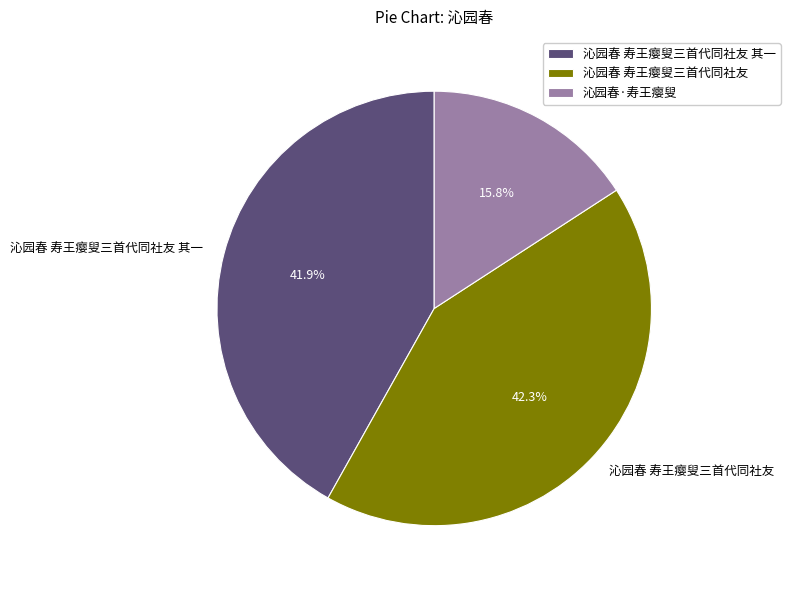

Between 沁园春·寿王瘿叟 and 沁园春 寿王瘿叟三首代同社友, which is larger?

沁园春 寿王瘿叟三首代同社友